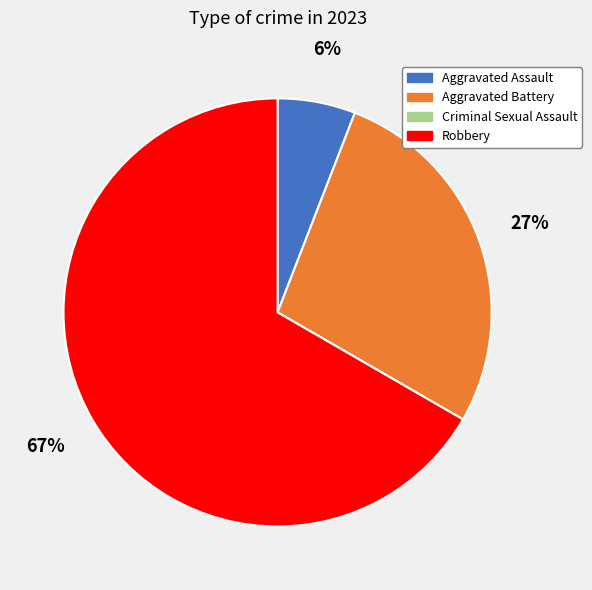

To the nearest percent, what is the combined percentage of Robbery and Aggravated Assault?

73%